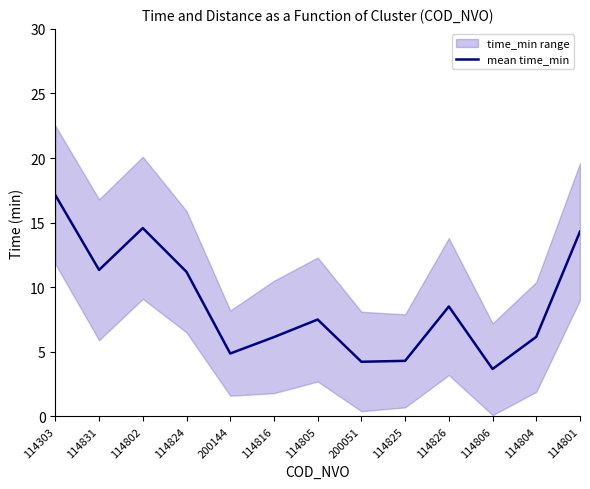

List the labels in order of value, largest first.

114303, 114802, 114801, 114831, 114824, 114826, 114805, 114804, 114816, 200144, 114825, 200051, 114806